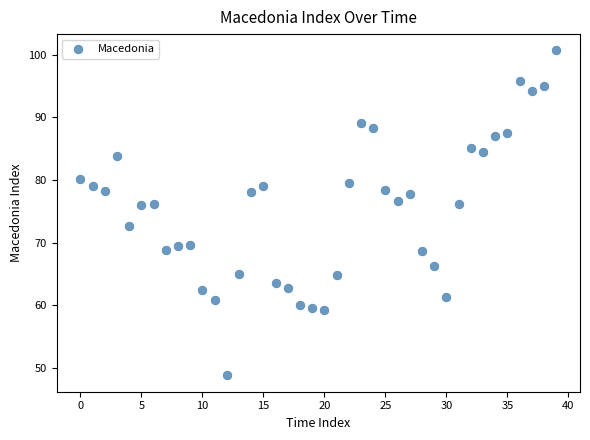

What is the range of Y values (max minus min)?

51.9